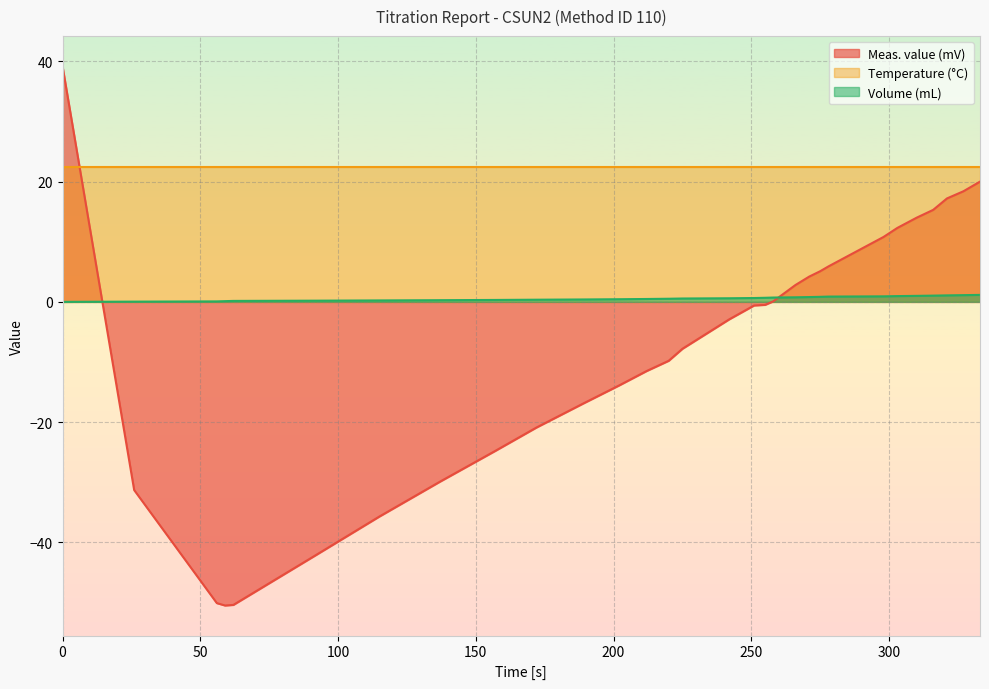

How many times do Meas. value (mV) and Volume (mL) cross each other?

2